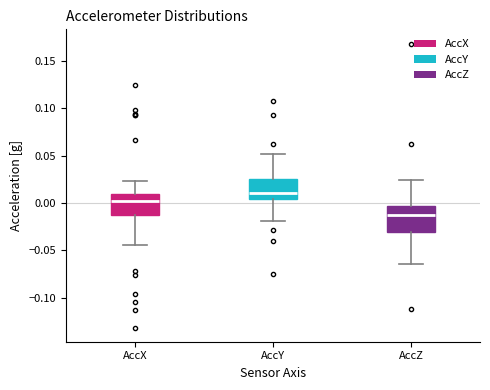

Reading left to right, read every box against the y-axis: the position of its median line, the range the box covers, and the ends of its whiskers. The values are not printed on the chart, so give them approximately, as read against the axis.

AccX: median 0.005, box -0.010 to 0.010, whiskers -0.045 to 0.025
AccY: median 0.010, box 0.005 to 0.025, whiskers -0.020 to 0.050
AccZ: median -0.015, box -0.030 to -0.005, whiskers -0.065 to 0.025